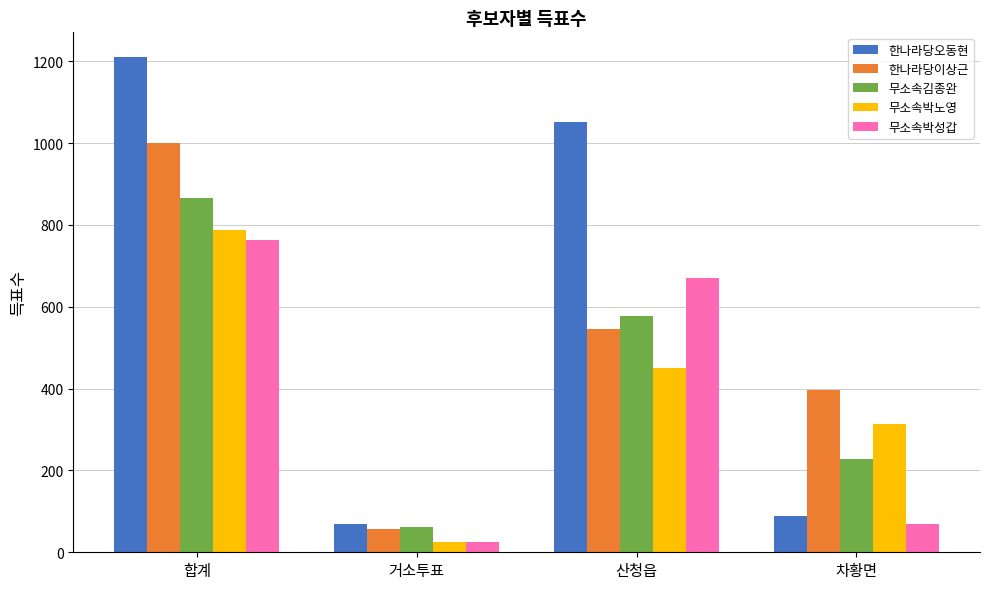

What are all the series names shown in the legend?

한나라당오동현, 한나라당이상근, 무소속김종완, 무소속박노영, 무소속박성갑